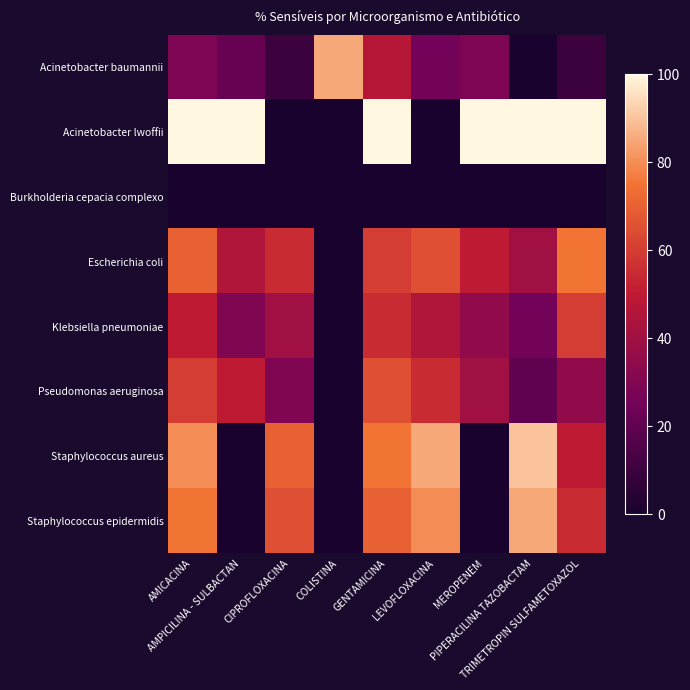

Which series changed the most between AMICACINA and CIPROFLOXACINA?

Acinetobacter lwoffii